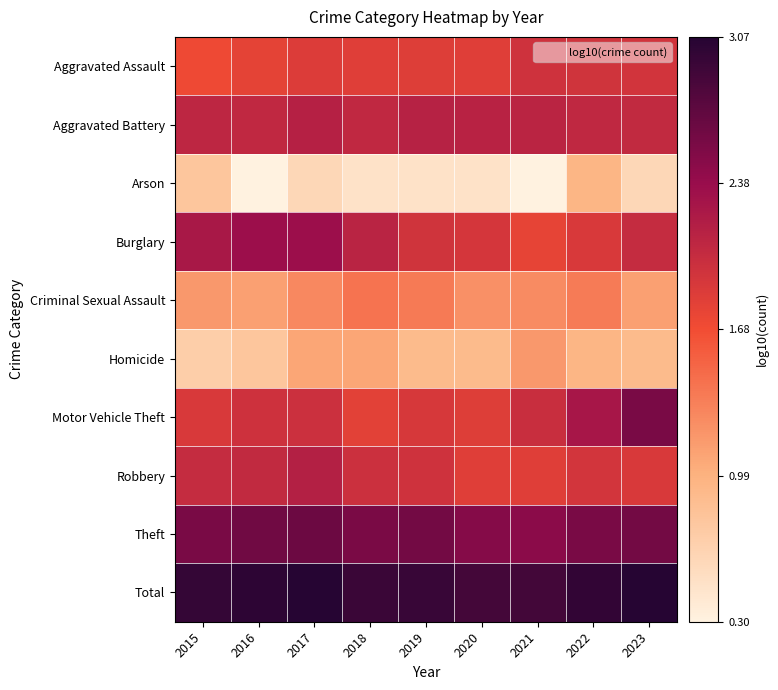

Reading right to left, list all the values displayed in this chart.

Aggravated Assault: 2023=1.9	2022=2.0	2021=2.0	2020=1.8	2019=1.8	2018=1.8	2017=1.9	2016=1.8	2015=1.7
Aggravated Battery: 2023=2.1	2022=2.1	2021=2.1	2020=2.1	2019=2.1	2018=2.1	2017=2.2	2016=2.1	2015=2.1
Arson: 2023=0.6	2022=1.0	2021=0.3	2020=0.5	2019=0.5	2018=0.5	2017=0.6	2016=0.3	2015=0.8
Burglary: 2023=2.0	2022=1.9	2021=1.8	2020=1.9	2019=1.9	2018=2.1	2017=2.3	2016=2.3	2015=2.3
Criminal Sexual Assault: 2023=1.1	2022=1.4	2021=1.3	2020=1.2	2019=1.4	2018=1.4	2017=1.3	2016=1.1	2015=1.2
Homicide: 2023=0.9	2022=1.0	2021=1.2	2020=0.9	2019=0.9	2018=1.1	2017=1.1	2016=0.8	2015=0.7
Motor Vehicle Theft: 2023=2.6	2022=2.3	2021=2.0	2020=1.8	2019=1.9	2018=1.8	2017=2.0	2016=2.0	2015=1.9
Robbery: 2023=1.9	2022=1.9	2021=1.8	2020=1.8	2019=2.0	2018=2.0	2017=2.2	2016=2.1	2015=2.0
Theft: 2023=2.6	2022=2.6	2021=2.5	2020=2.5	2019=2.6	2018=2.6	2017=2.6	2016=2.6	2015=2.6
Total: 2023=3.1	2022=3.0	2021=2.9	2020=2.9	2019=3.0	2018=2.9	2017=3.1	2016=3.0	2015=3.0